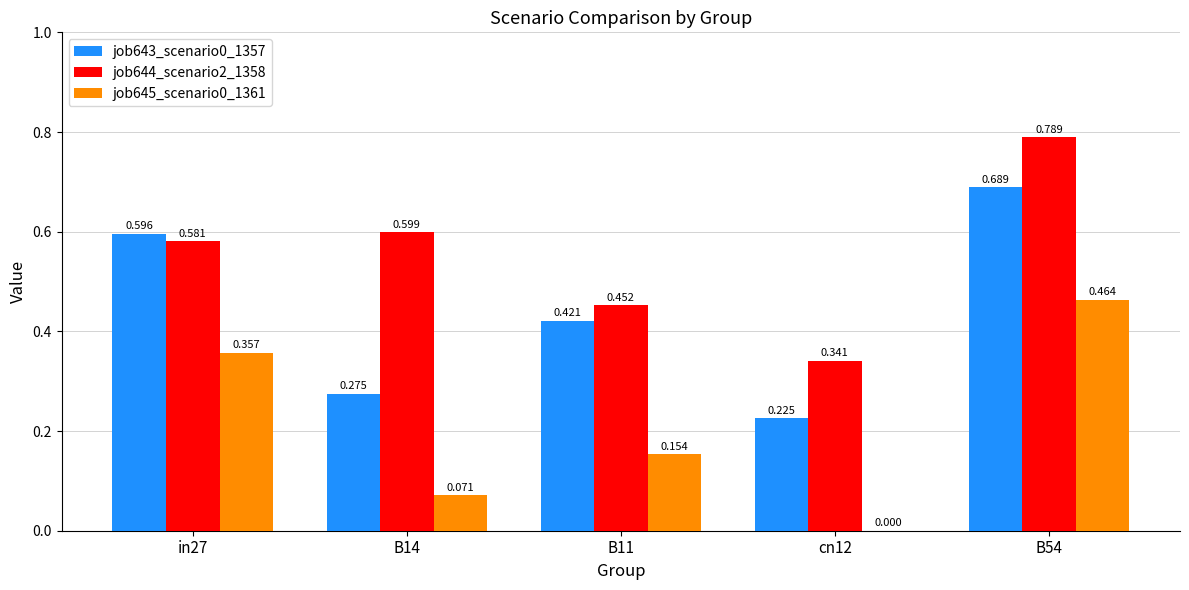

At which category is the sum across all series the highest?

B54